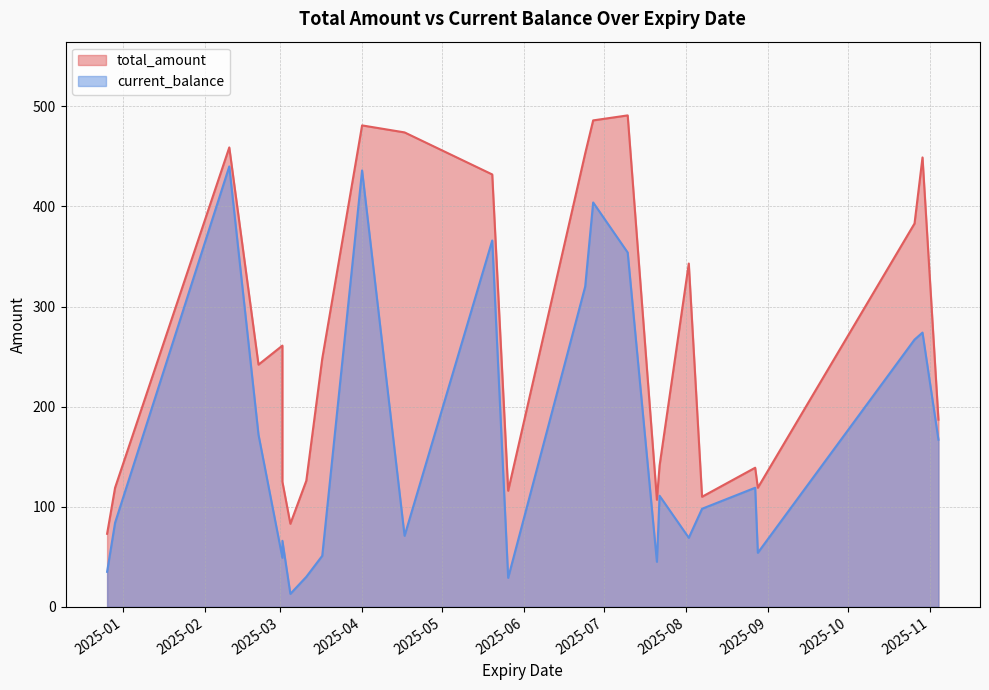

Reading left to right, list all the values displayed in this chart.

total_amount: 73	119	459	242	261	125	83	126	248	481	474	432	116	453	486	491	107	141	343	110	139	119	383	449	187
current_balance: 35	84	440	172	49	66	13	30	51	436	71	366	29	320	404	354	45	111	69	98	119	54	267	274	167